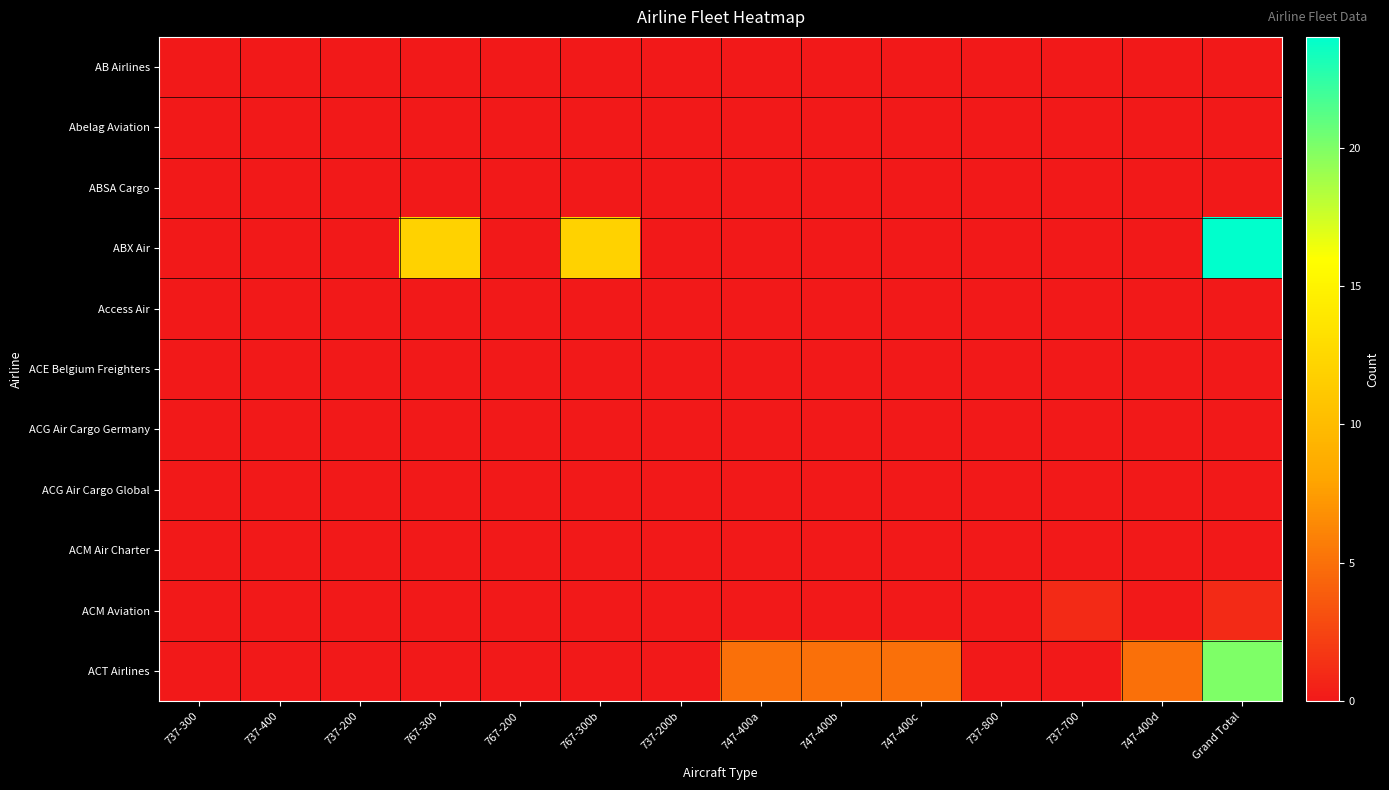

At how many categories does at least one series exceed 12?

1